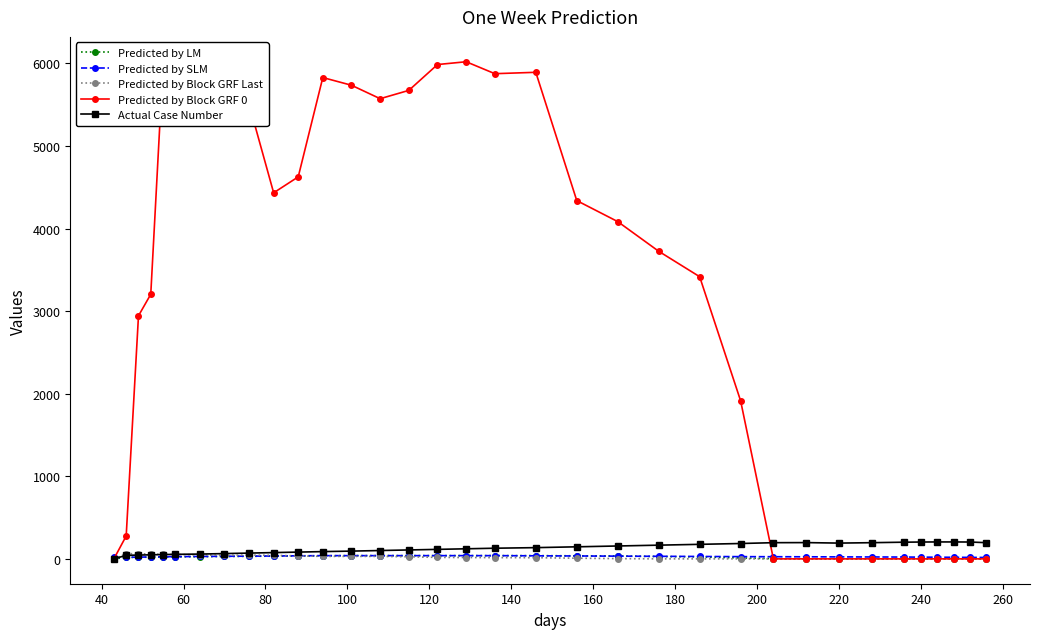

At how many categories does at least one series exceed 2656?

21